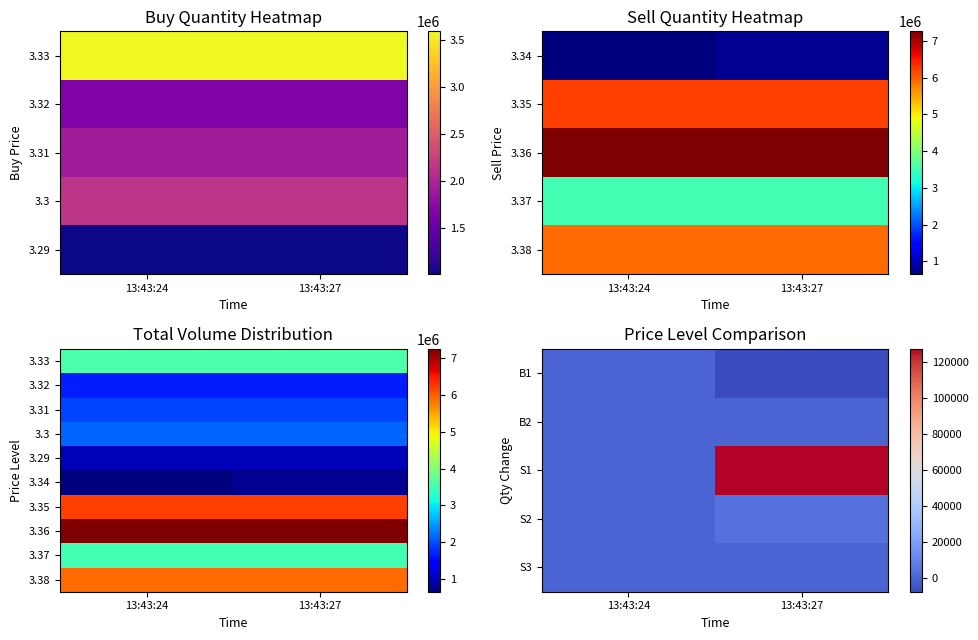

What is the approximate value of 3.36 at 13:43:24?

7261600